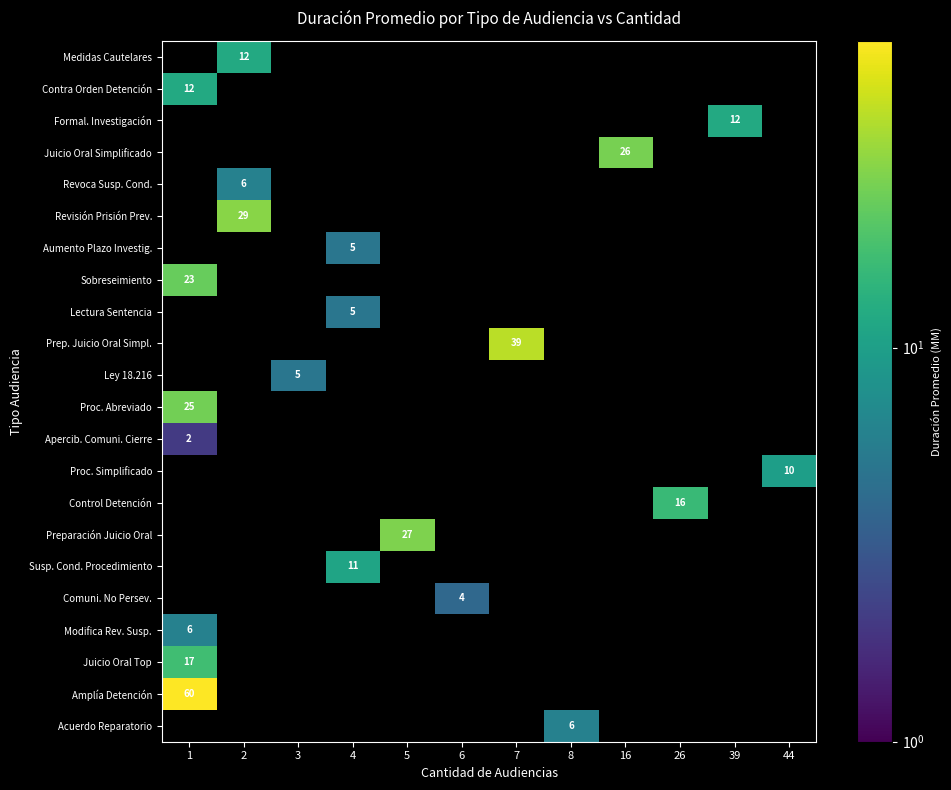

Is the value of Revisión Prisión Prev. at 8 greater than the value of Juicio Oral Simplificado at 6?

No